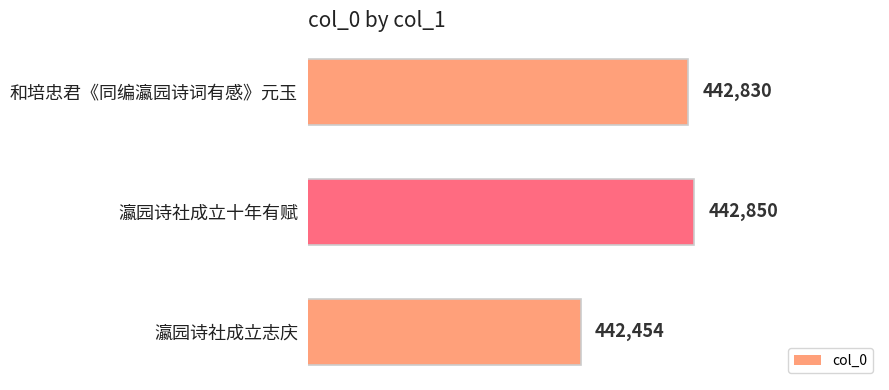

What is the average value?

442711